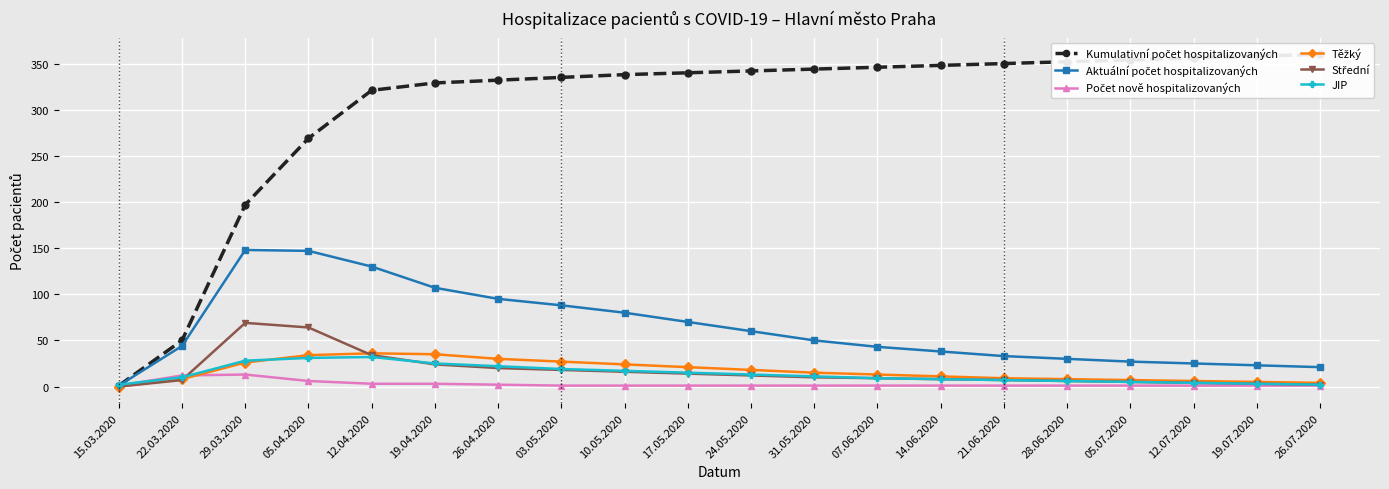

Which category has the highest value across all series?

26.07.2020